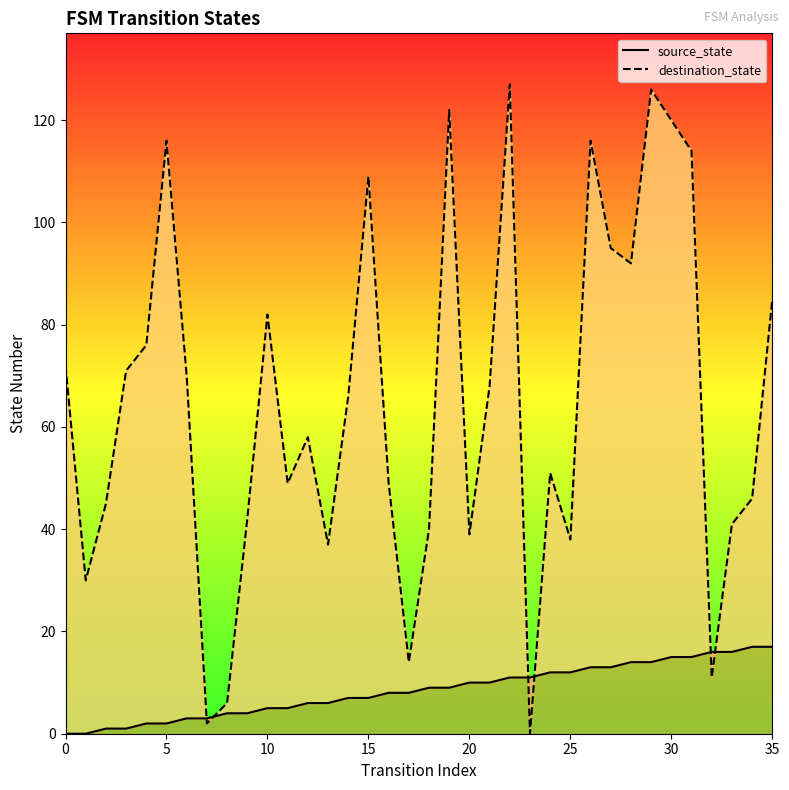

True or false: source_state has a value of 6 at 5.

False